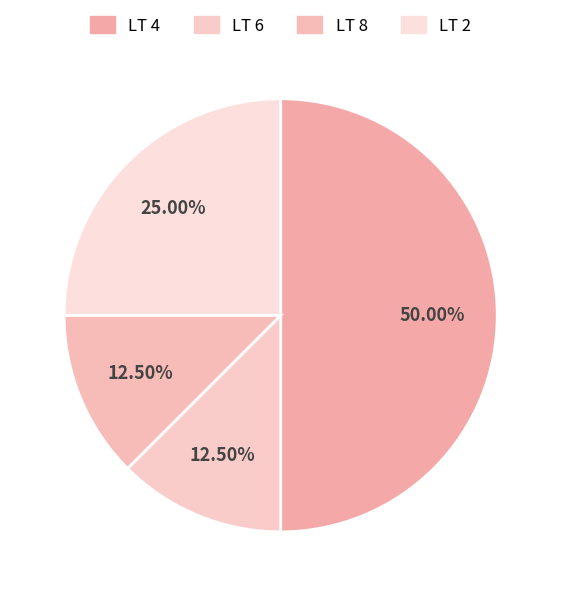

True or false: LT 2 accounts for 25% of the total.

True